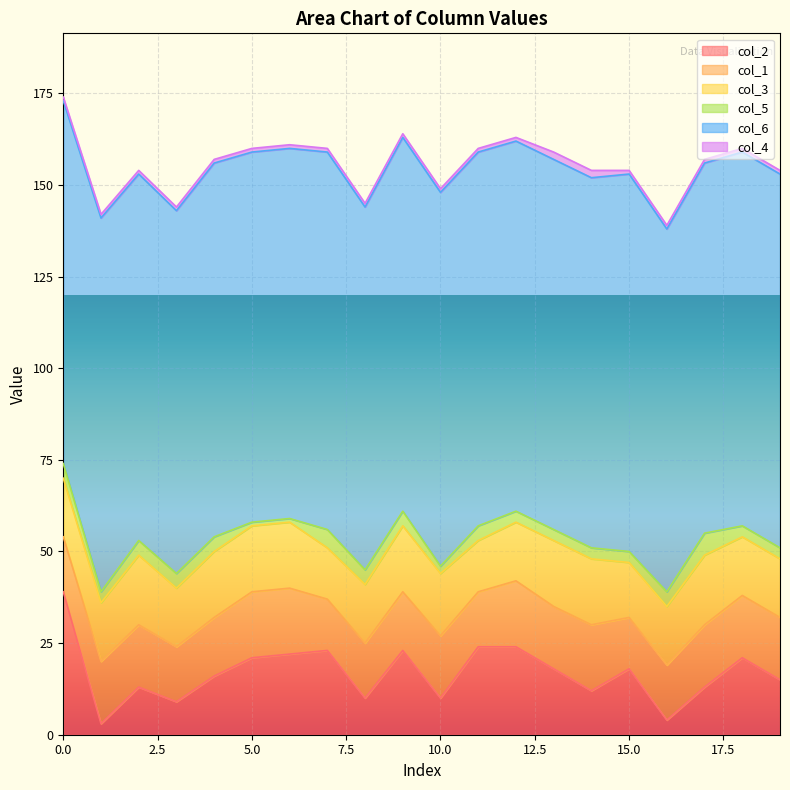

True or false: col_5 has a value of 3 at 19.

True